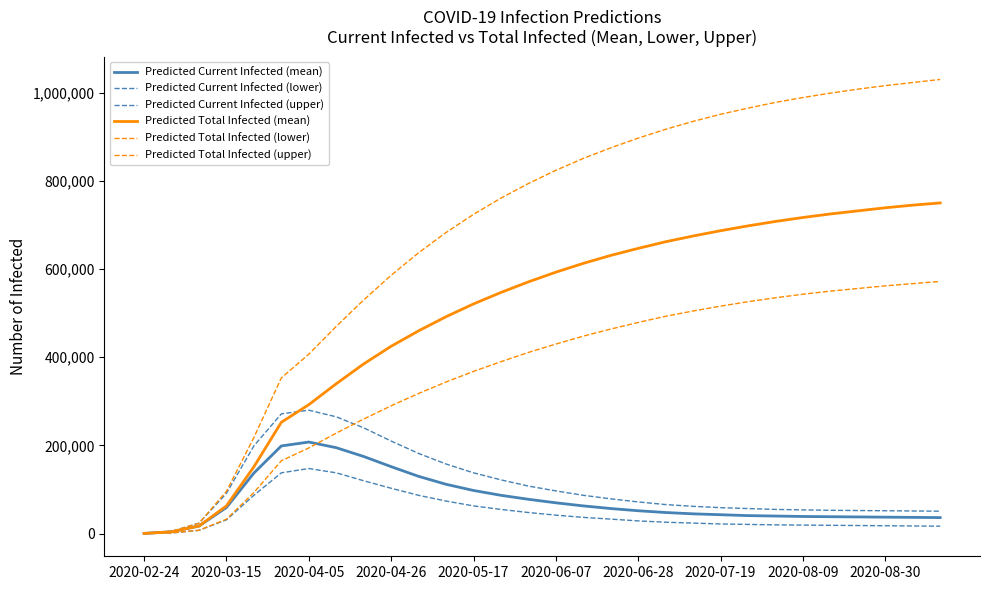

Which label corresponds to the smallest value in the chart?

2020-02-24